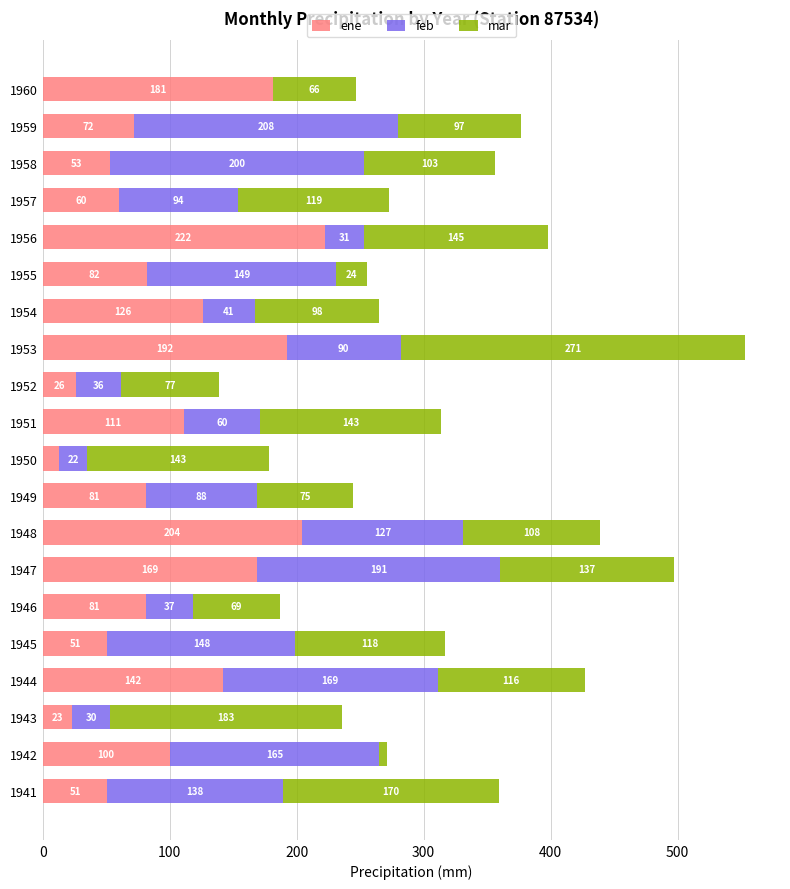

What are all the series names shown in the legend?

ene, feb, mar